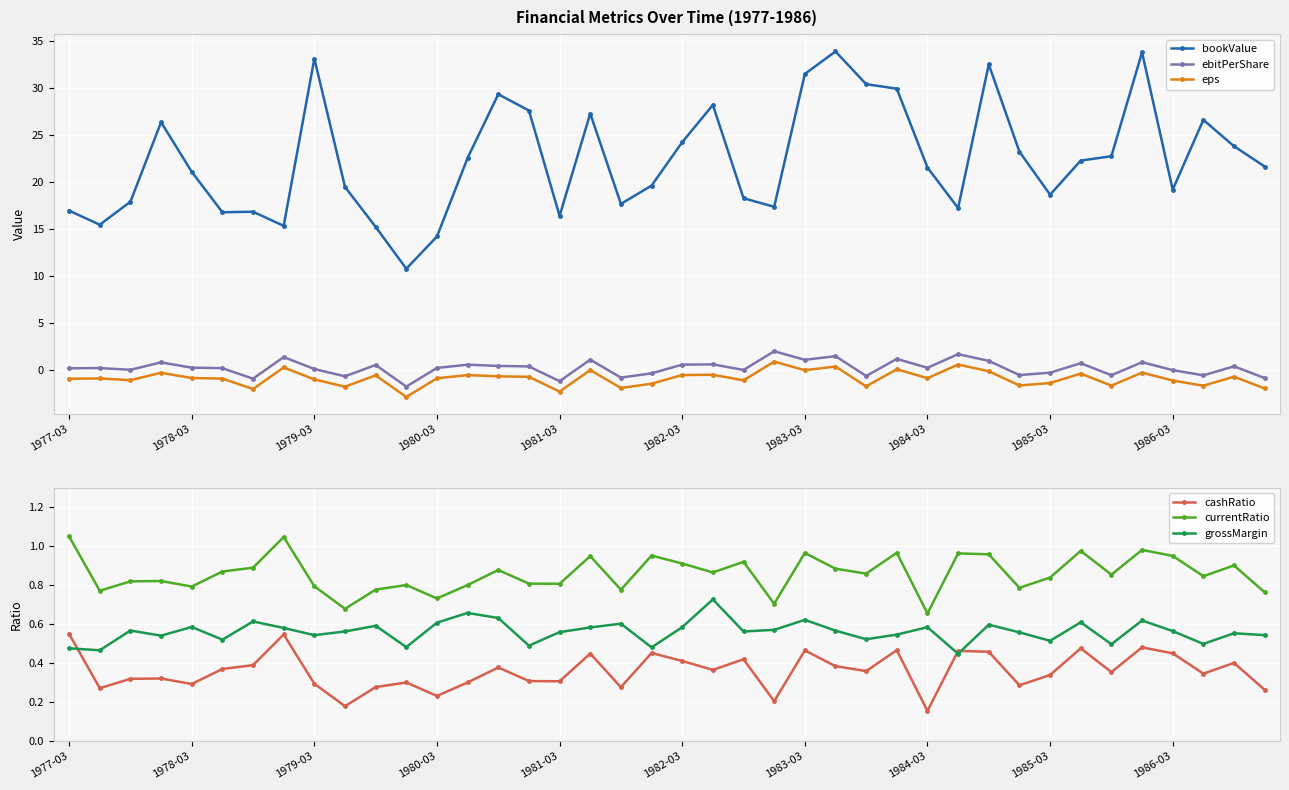

What is the difference between the maximum and minimum values in the bookValue series?

23.1